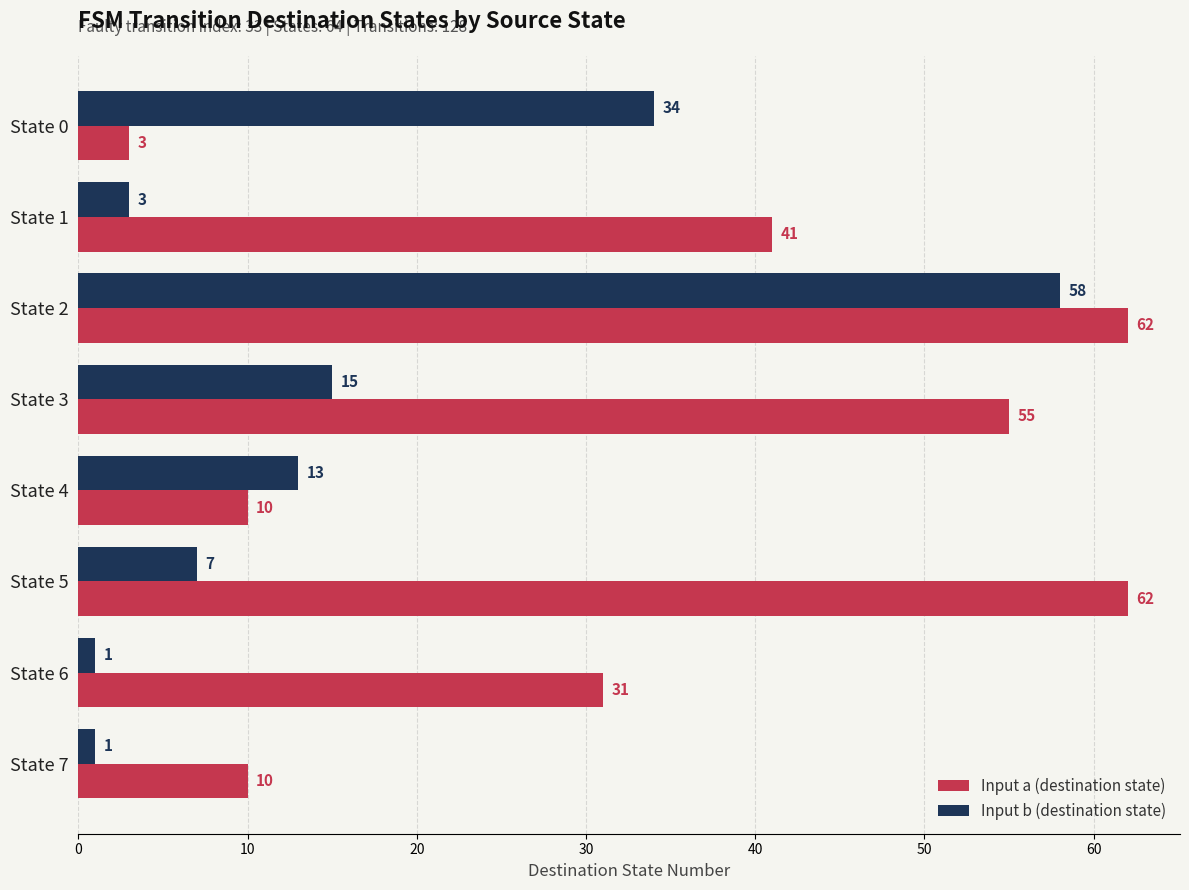

What value does the Input a (destination state) series have at State 5, to the nearest 10?

60